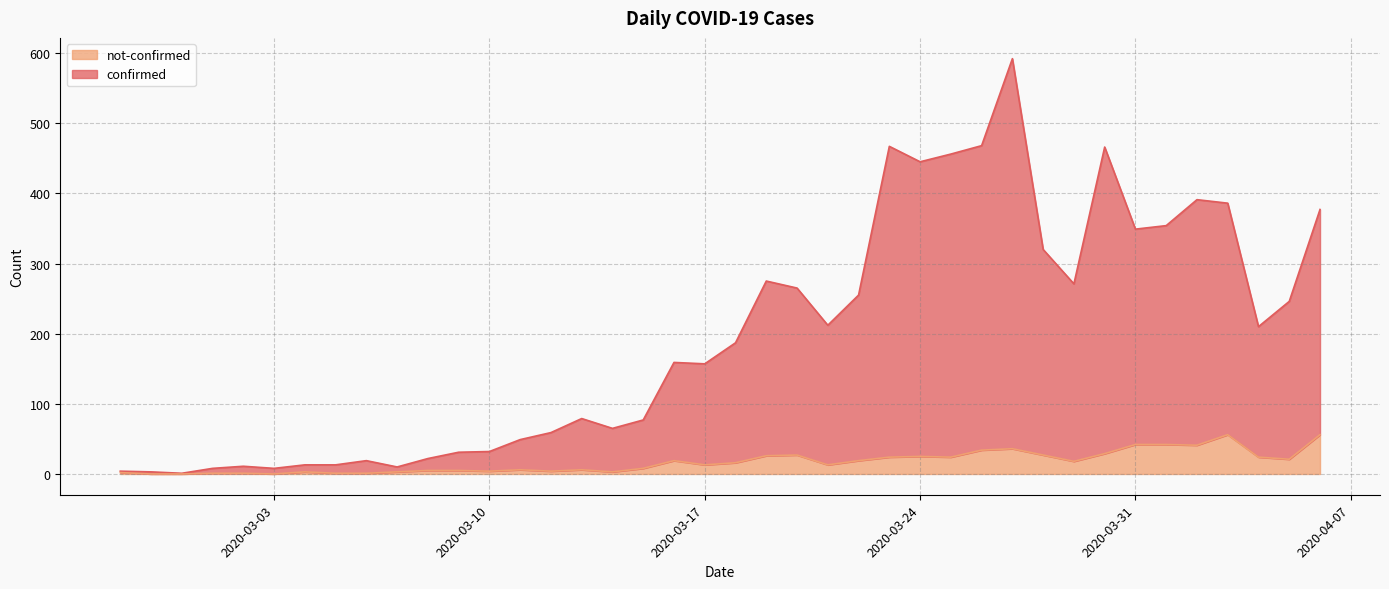

Reading left to right, what are all the values shown in this chart?

confirmed: 4	3	1	8	11	8	13	13	19	10	22	31	32	49	59	79	65	77	159	157	187	275	265	212	255	467	445	456	468	592	320	271	466	349	354	391	386	210	246	377
not-confirmed: 2	0	0	1	1	0	3	1	1	3	5	5	4	6	4	6	3	8	19	13	16	26	27	13	19	24	25	24	34	36	27	18	29	42	42	41	56	24	21	56